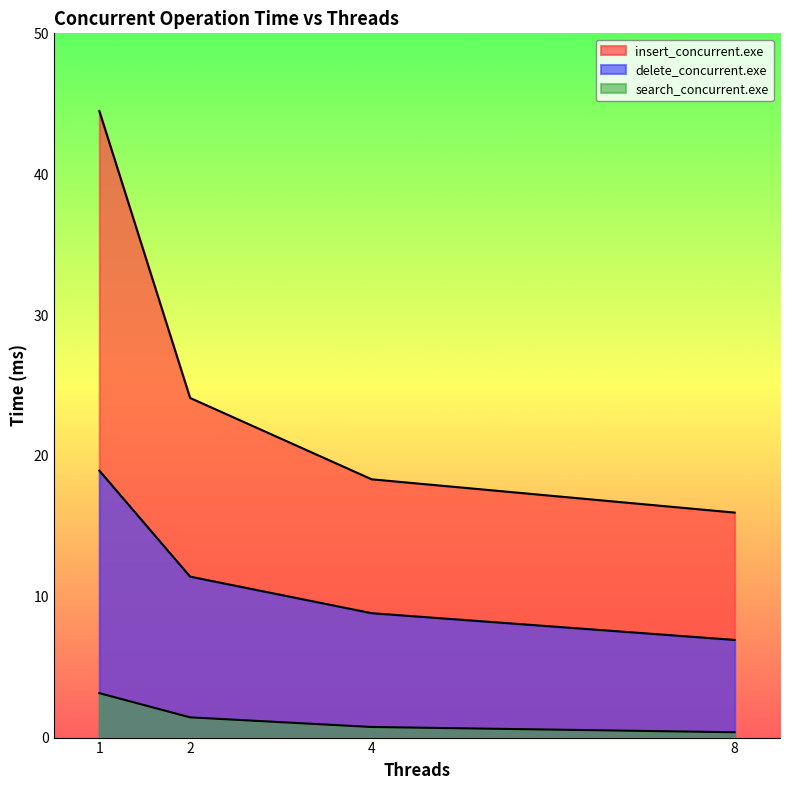

Reading left to right, transcribe all the data shown in this chart.

insert_concurrent.exe: 1=44.5	2=24.1	4=18.3	8=16.0
search_concurrent.exe: 1=3.2	2=1.4	4=0.8	8=0.4
delete_concurrent.exe: 1=19.0	2=11.4	4=8.8	8=6.9